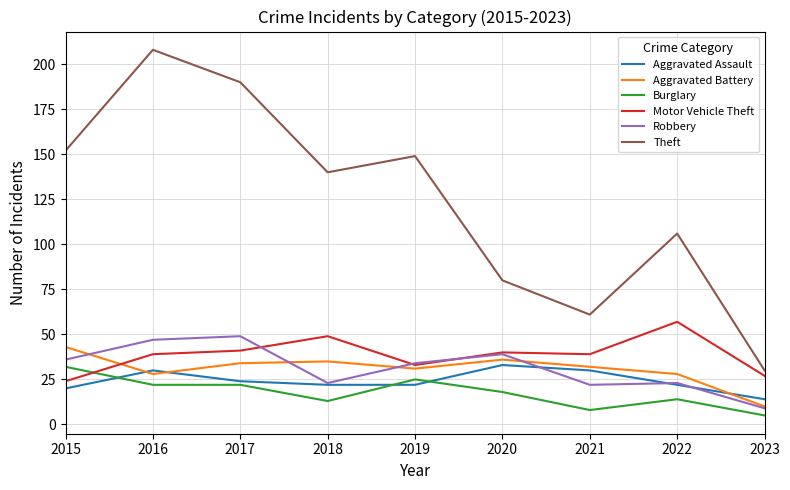

Is the value of Motor Vehicle Theft at 2023 greater than the value of Robbery at 2022?

Yes